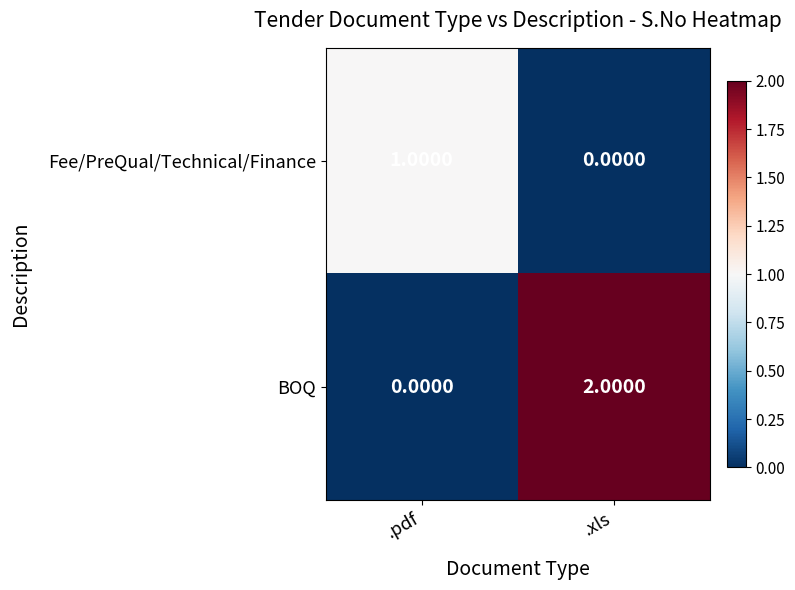

At which label is BOQ closest to 1?

.pdf